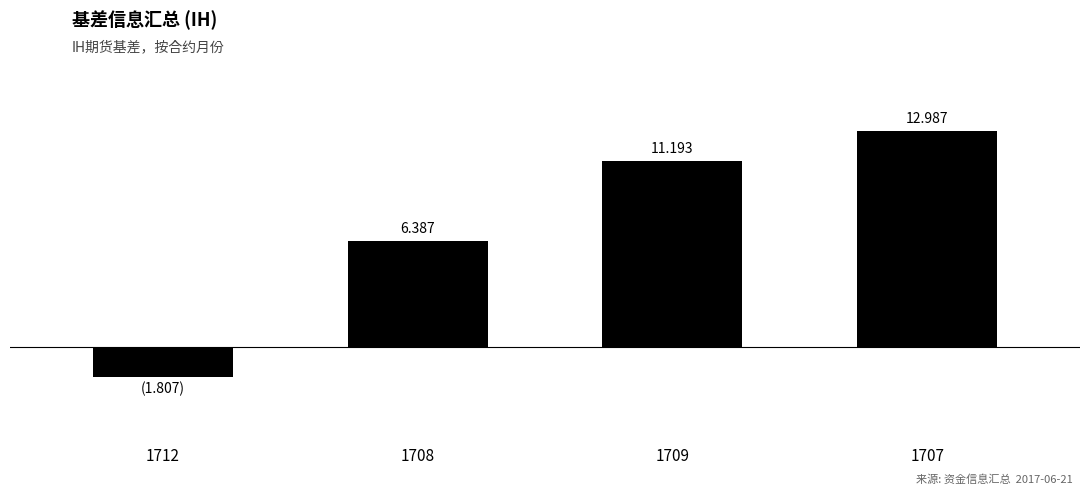

Which category has the lowest value across all series?

1712